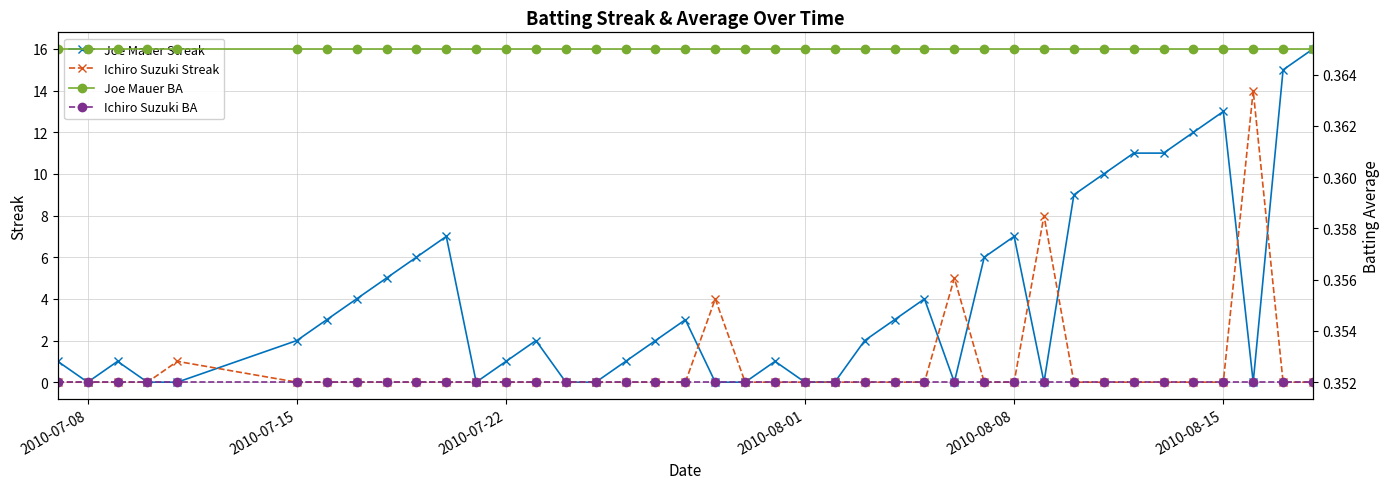

What is the maximum value for Ichiro Suzuki Streak?

14